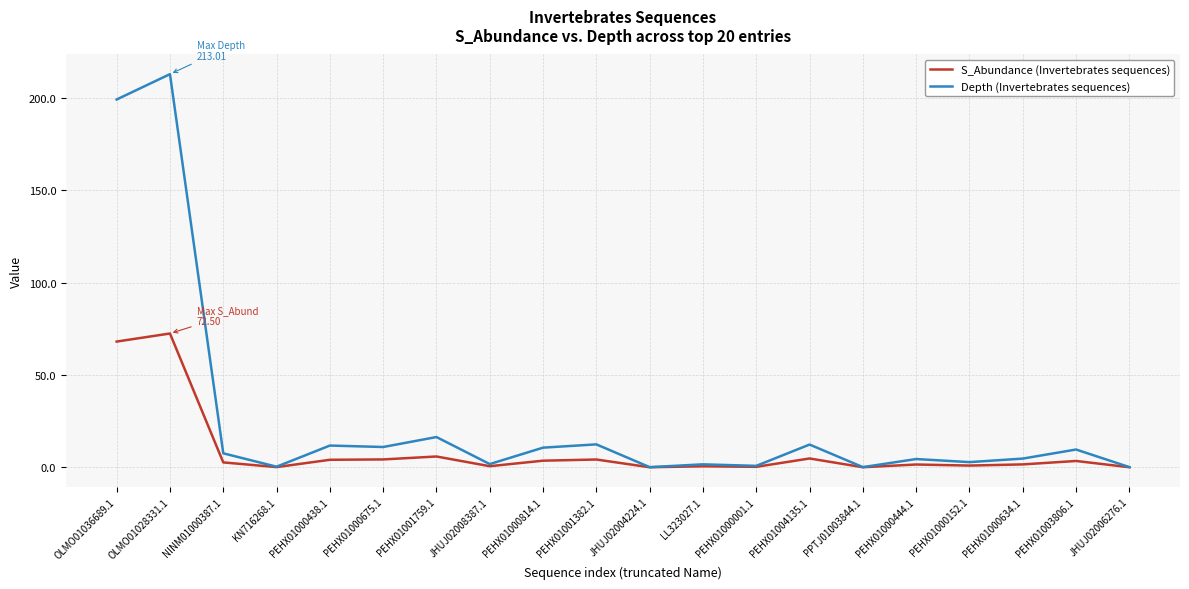

Is it true that S_Abundance (Invertebrates sequences) equals 1.6 at PEHX01000634.1?

True